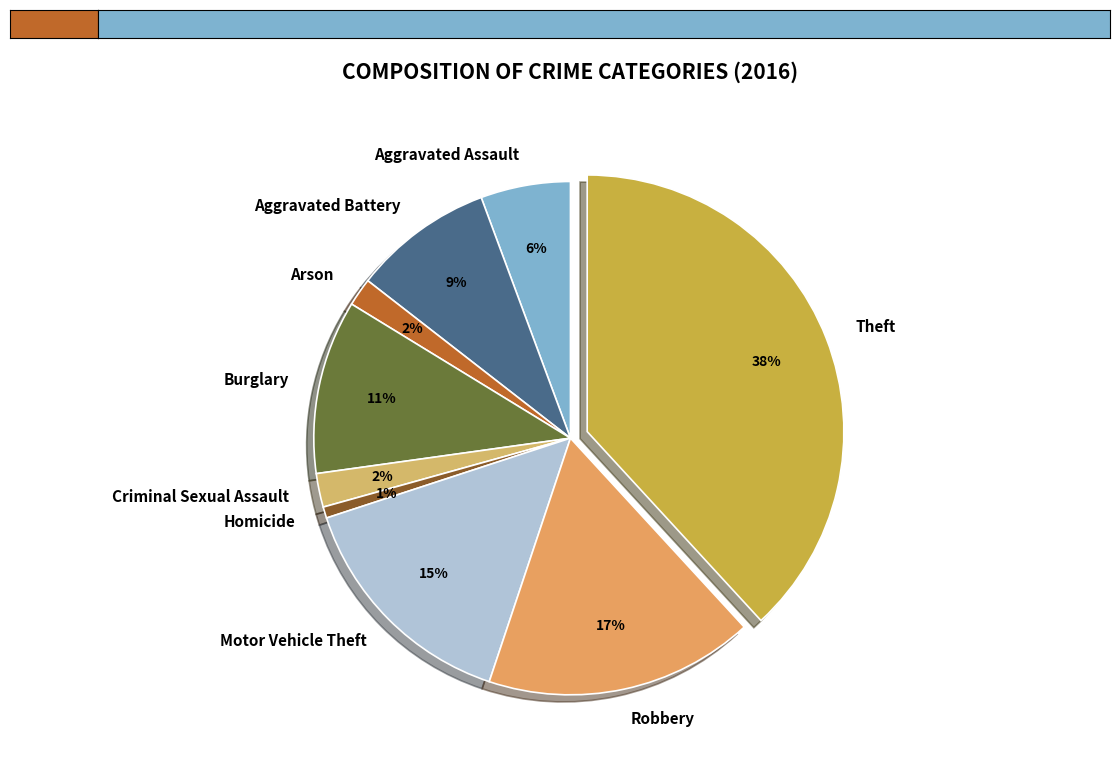

Count the number of slices in the pie.

9